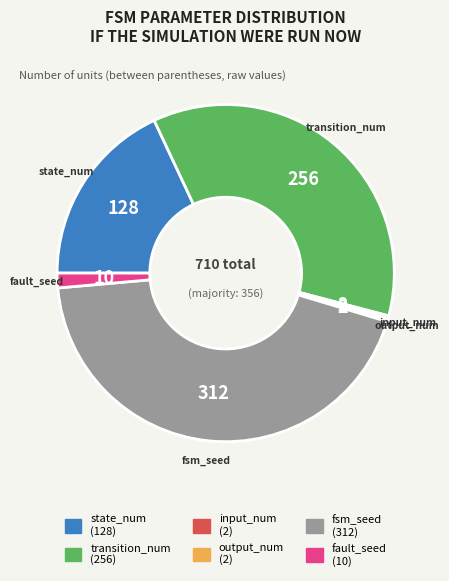

True or false: fault_seed accounts for 1% of the total.

True